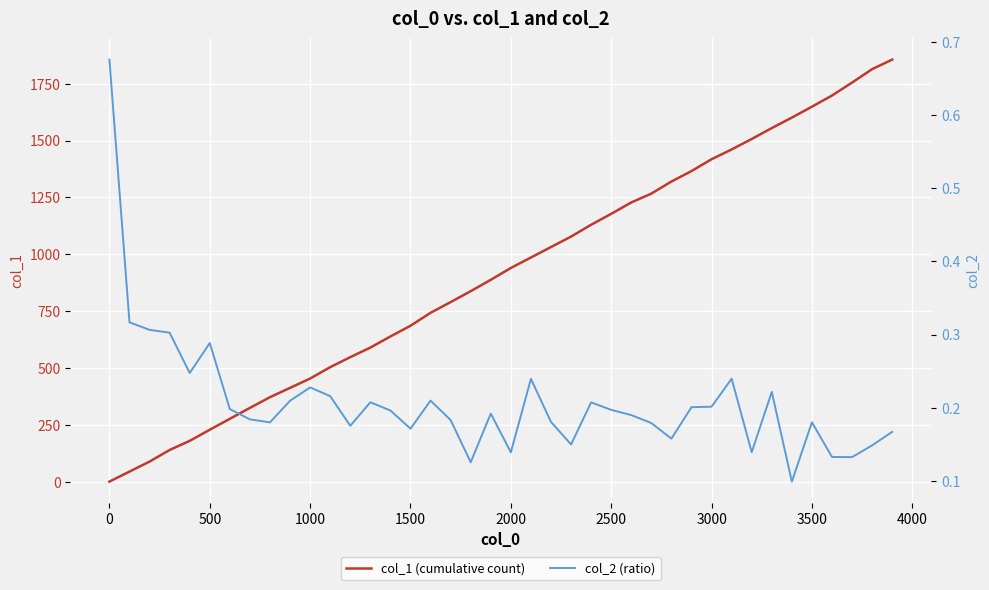

Is it true that col_1 (cumulative count) equals 686 at 1500?

True